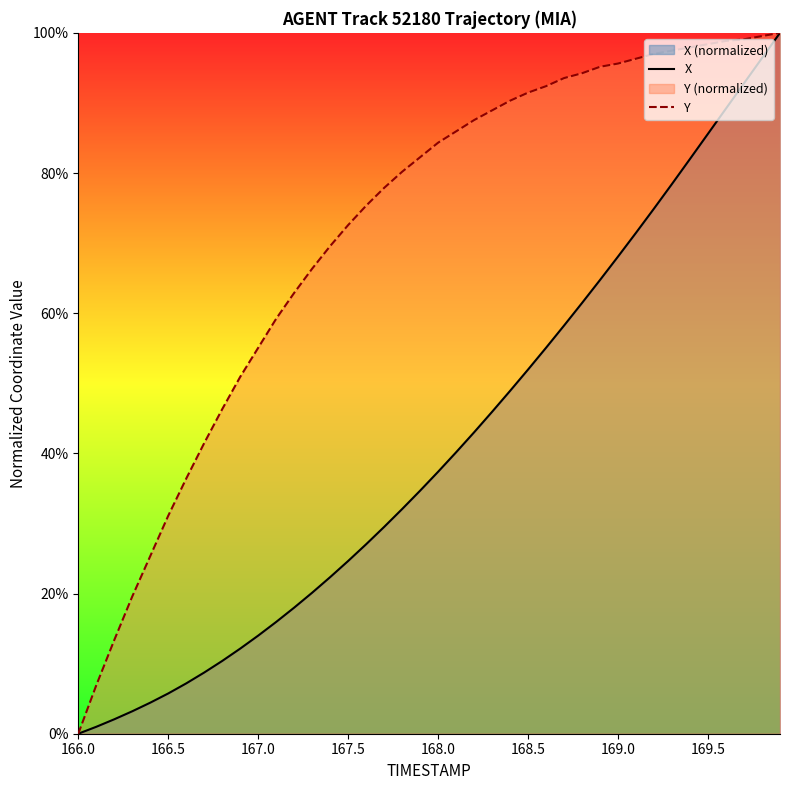

True or false: X and Y cross at least once.

False